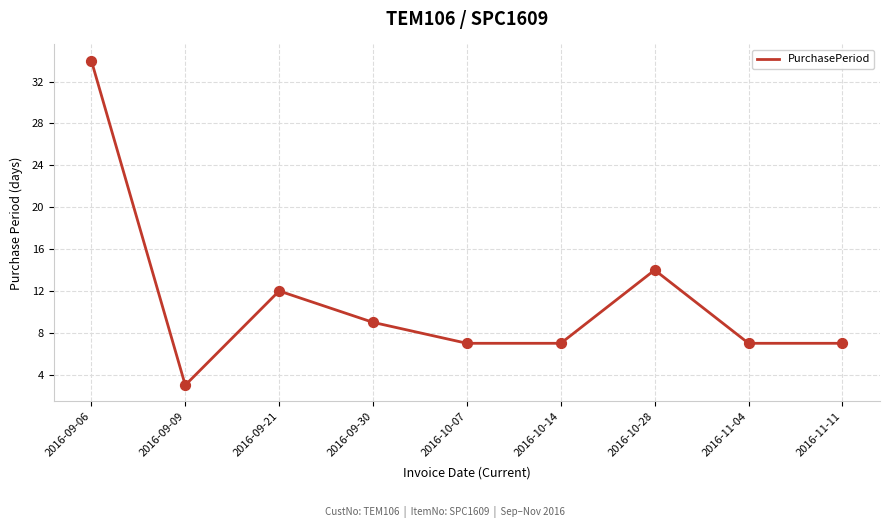

What is the change in value from 2016-09-06 to 2016-10-07?

-27